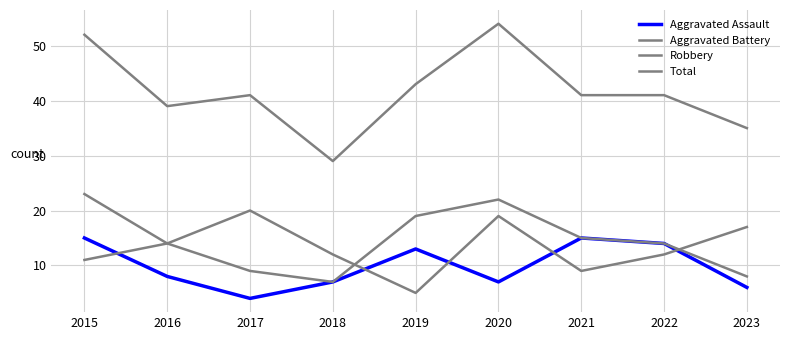

Does the chart have visible grid lines?

Yes